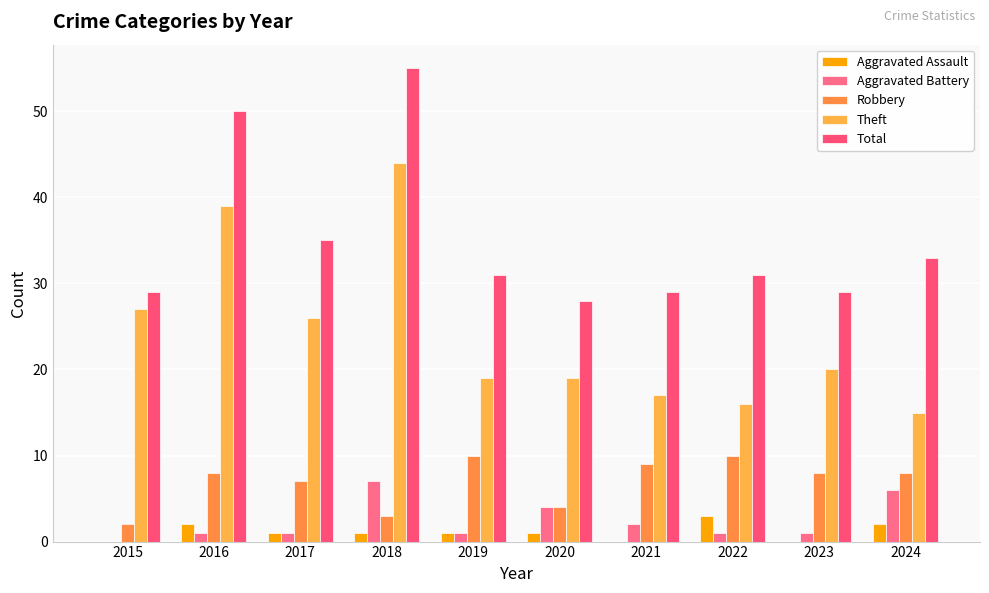

True or false: Aggravated Assault has a value of 5 at 2022.

False